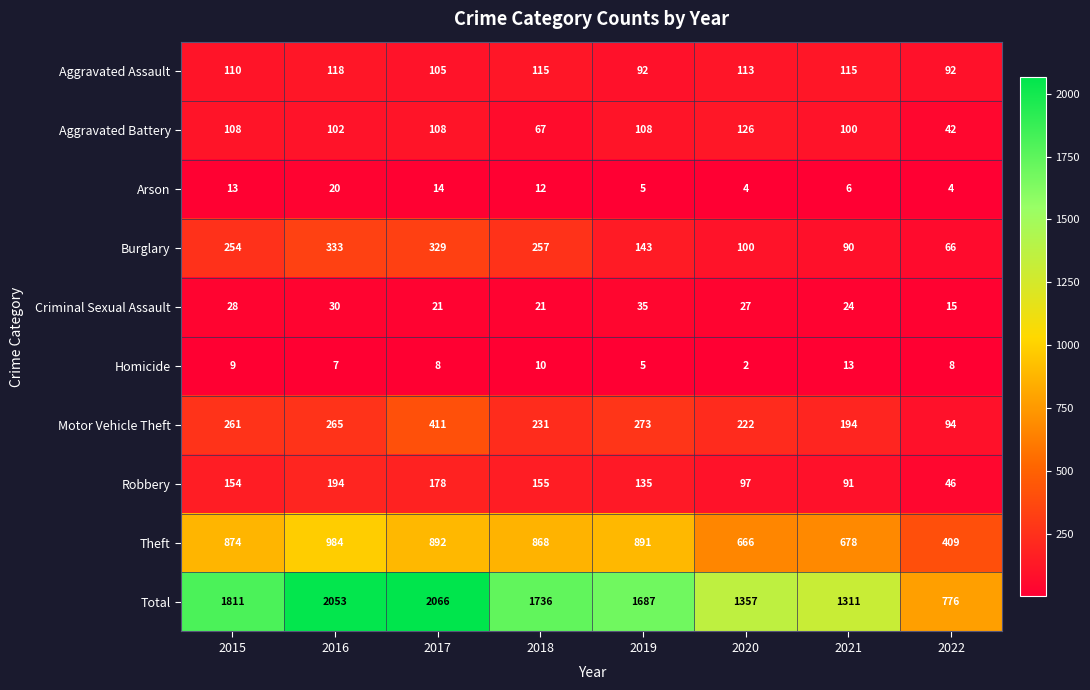

What is the difference between the maximum and minimum values in the Total series?

1290